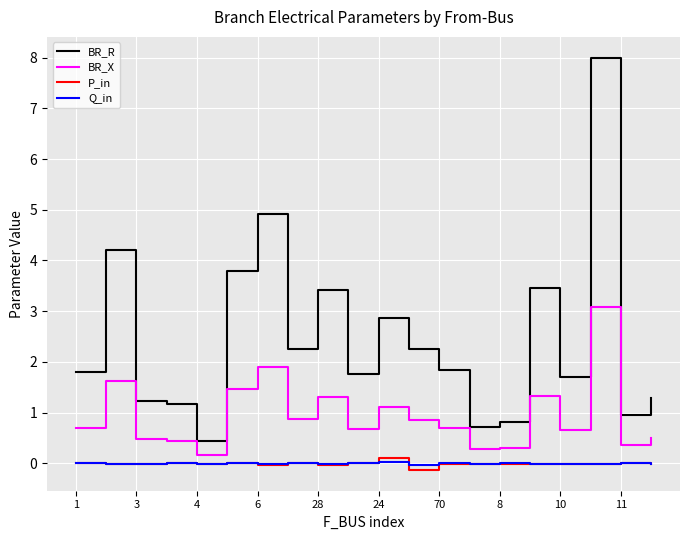

Which series has the largest total across all categories?

BR_R